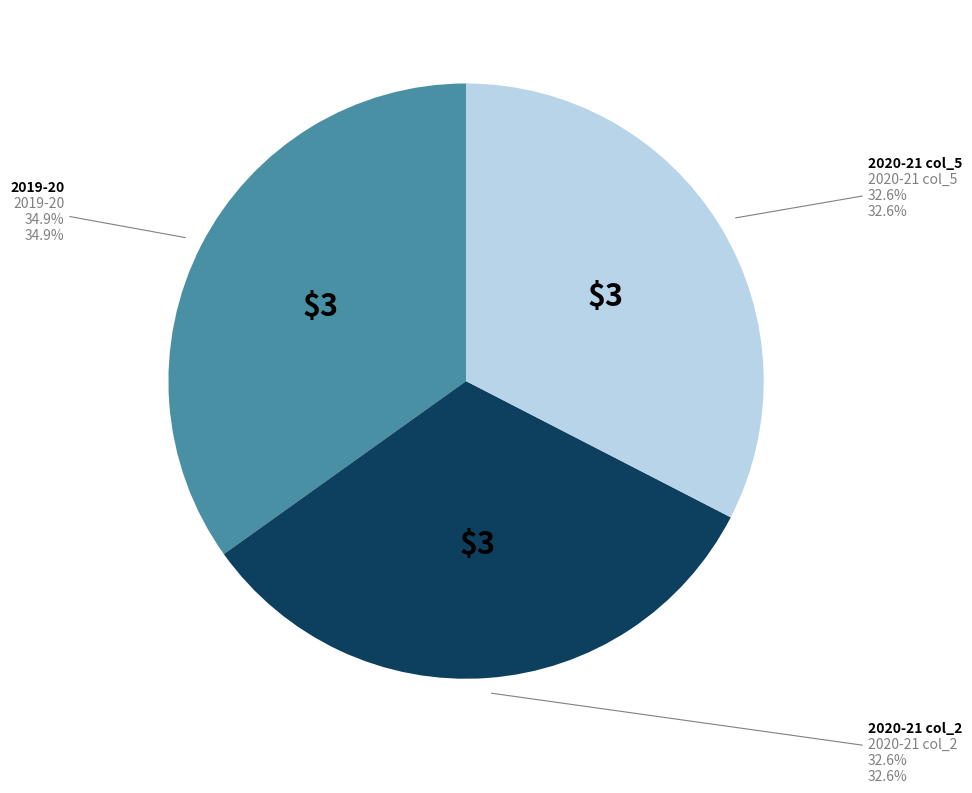

What portion of the pie excludes 2019-20 col_1?

65.1%